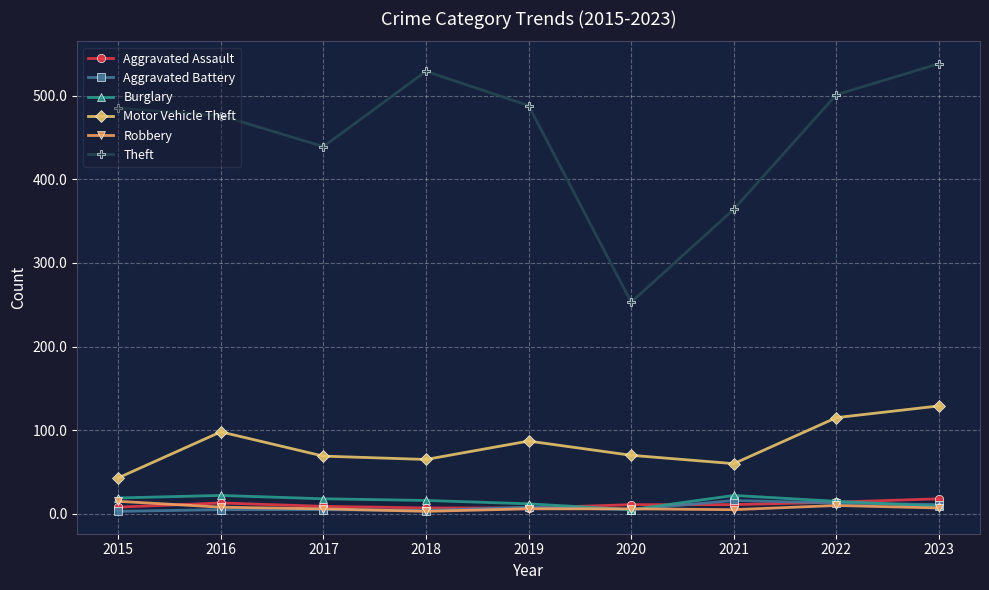

Read the Aggravated Assault value at 2023.

18